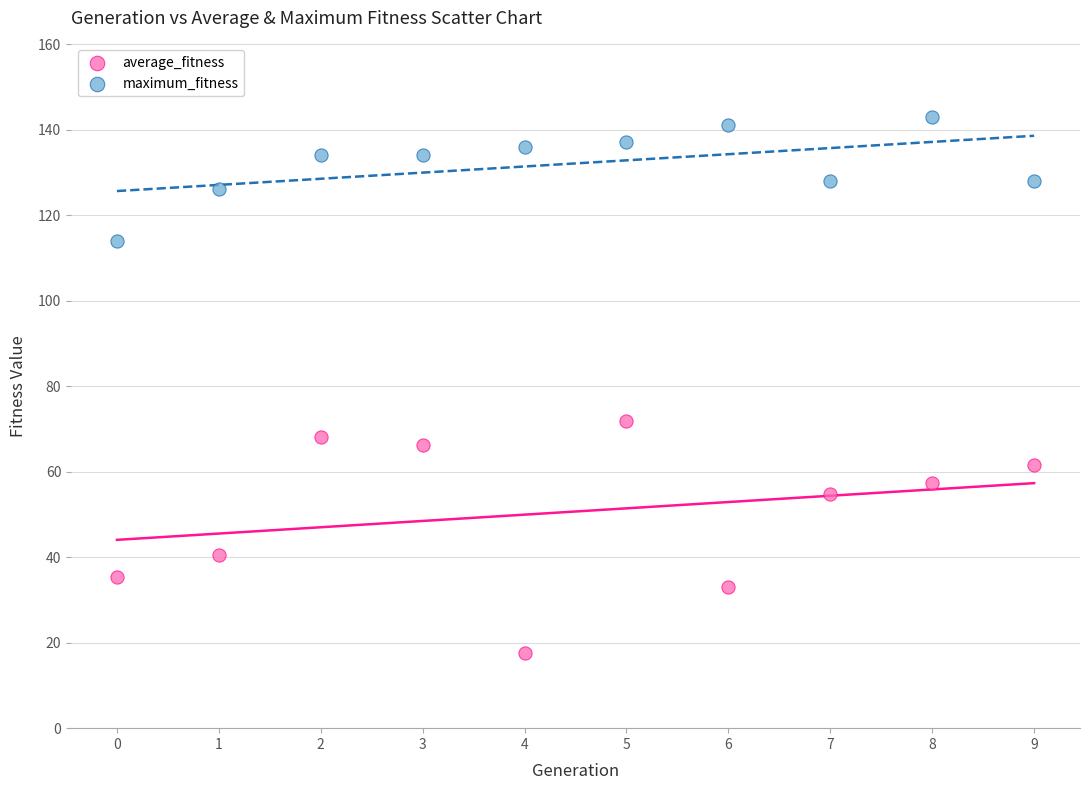

Which series reaches the maximum Y coordinate?

maximum_fitness